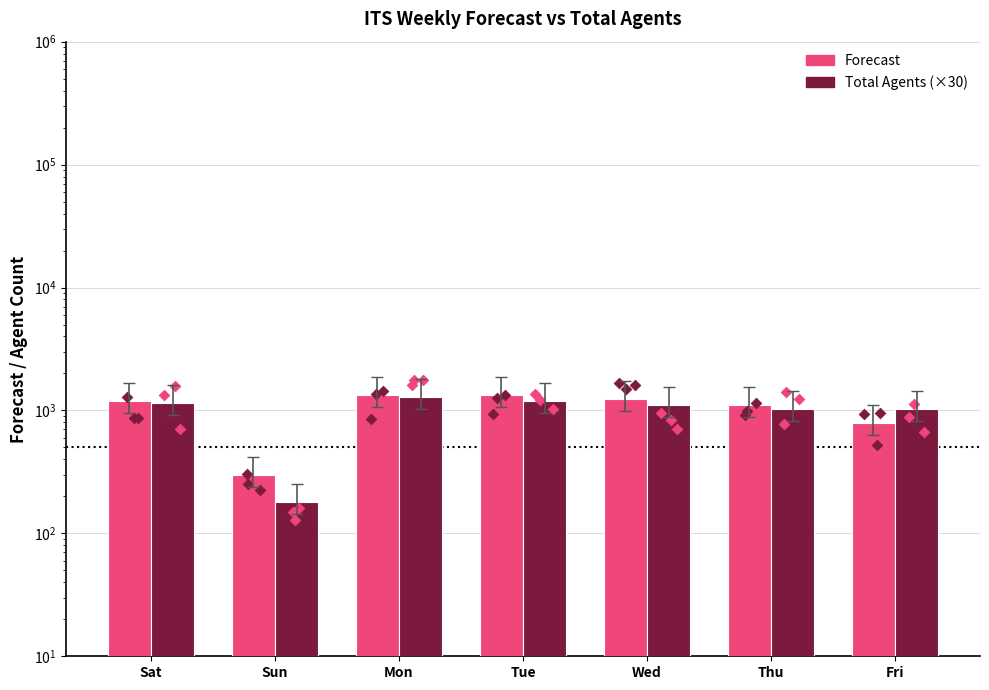

Which series contains the highest Y value?

Forecast